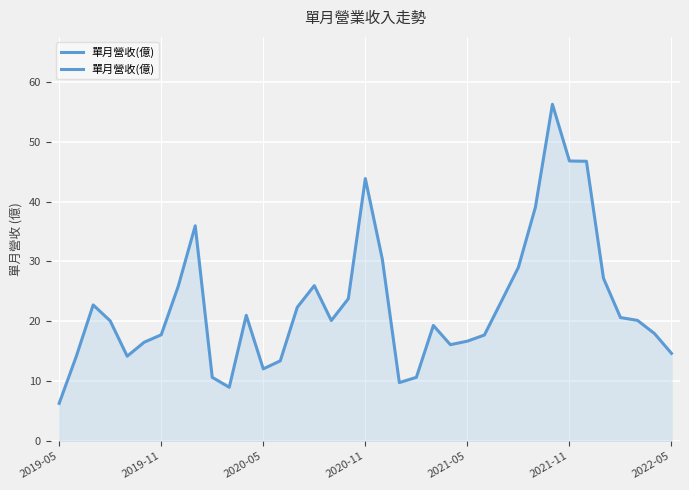

What is the difference between the maximum and minimum values?

49.9